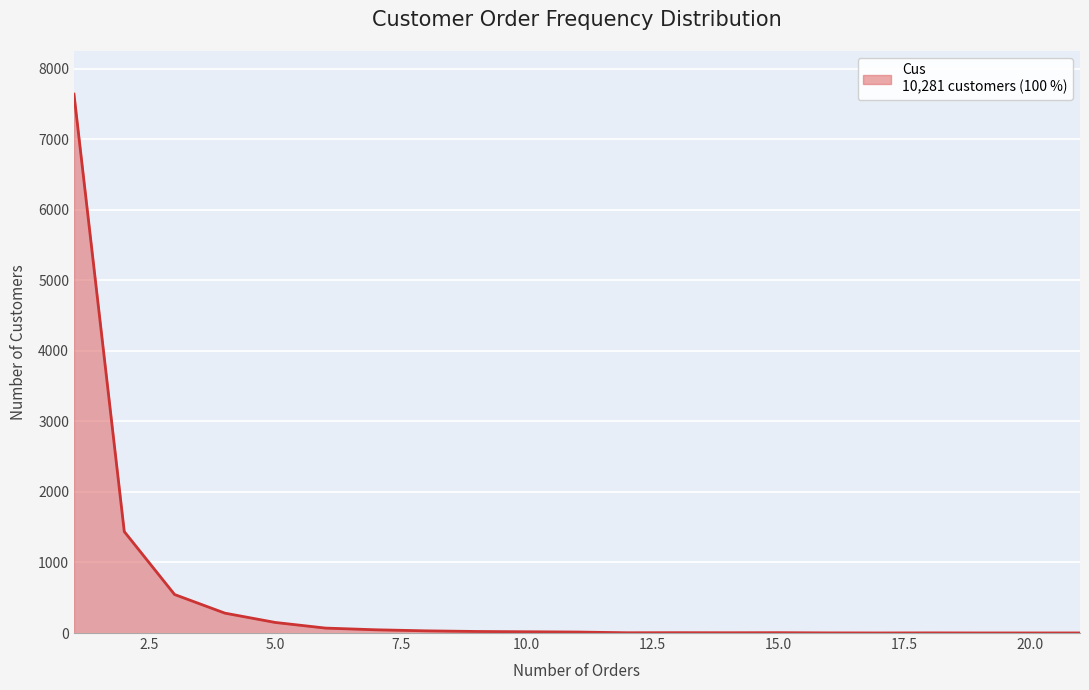

What is the greatest value displayed?

7639